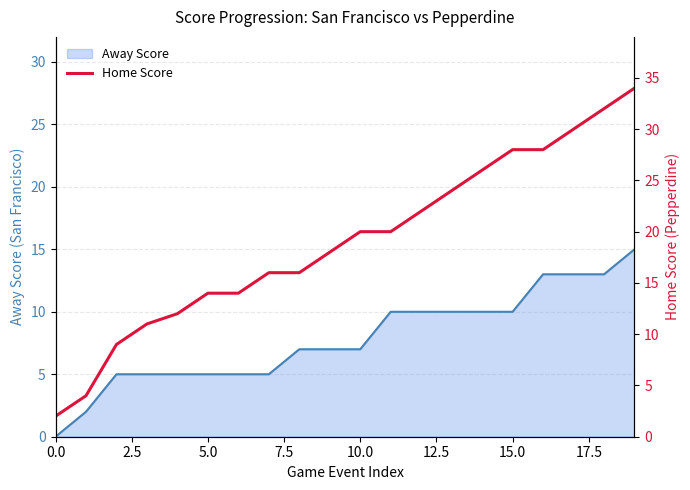

Which label corresponds to the largest value in the chart?

19